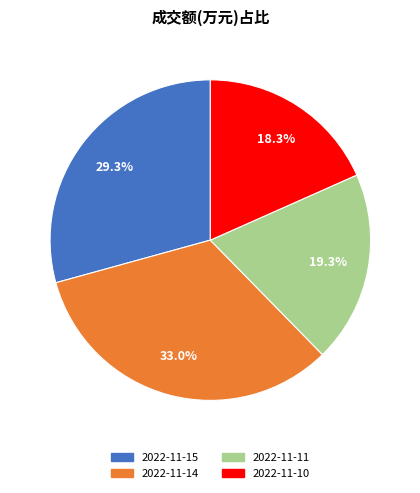

Which has a higher value, 2022-11-11 or 2022-11-15?

2022-11-15